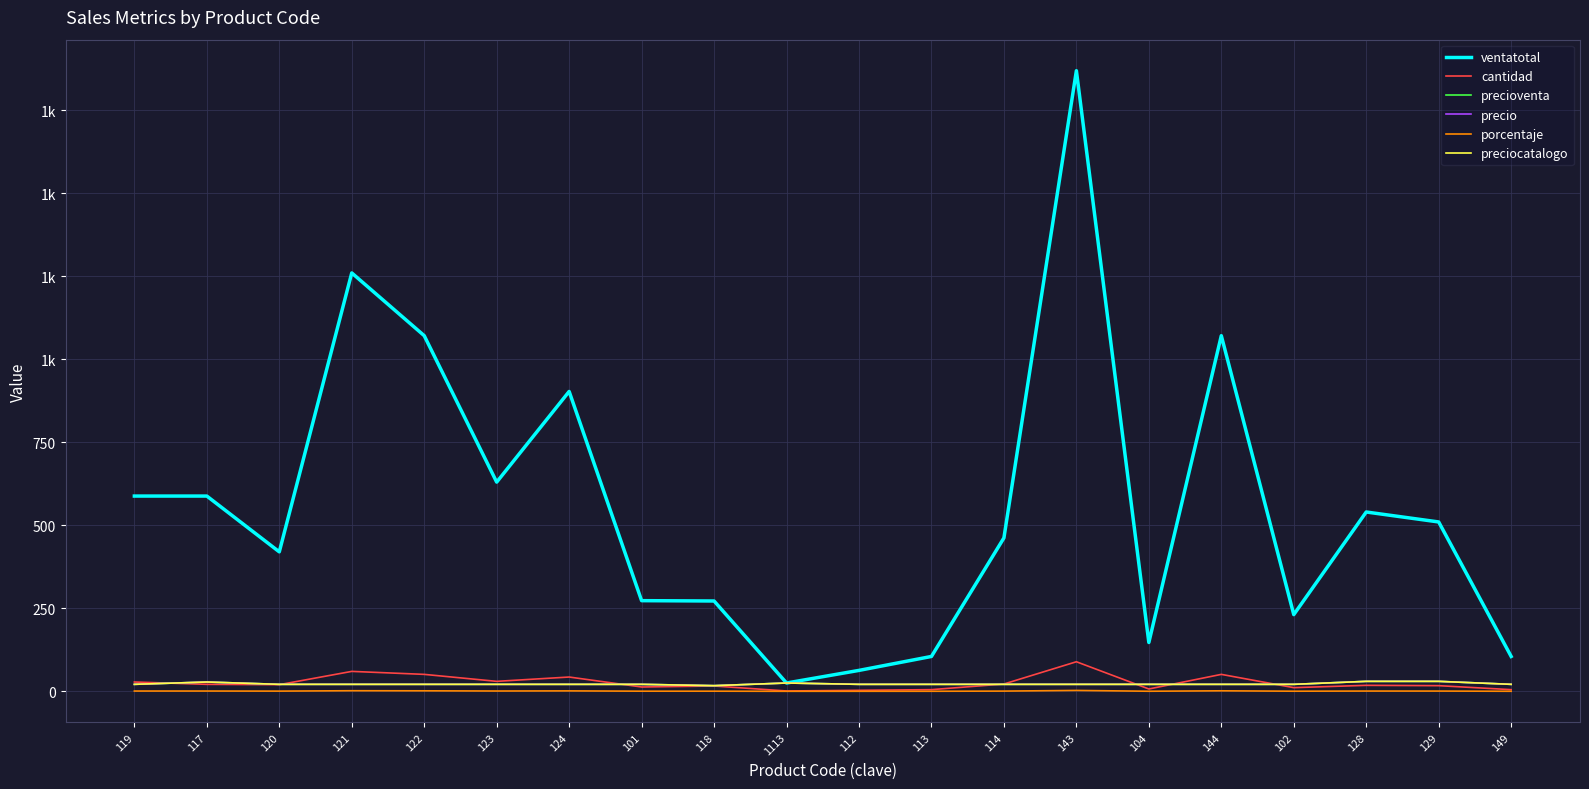

At which label is cantidad closest to 45?

124